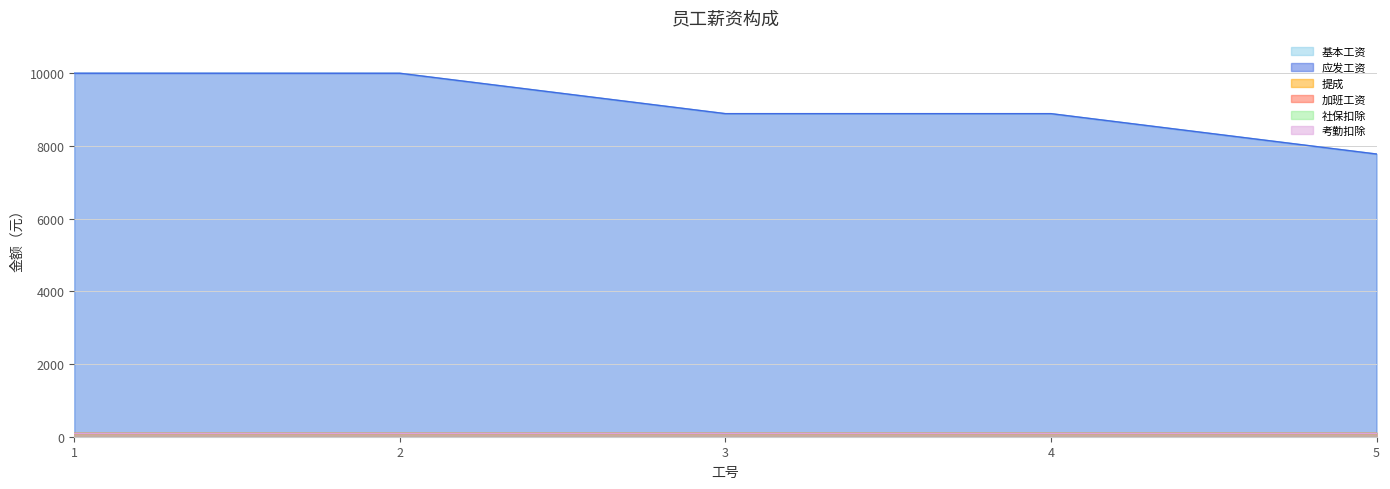

What is the smallest value displayed?

100